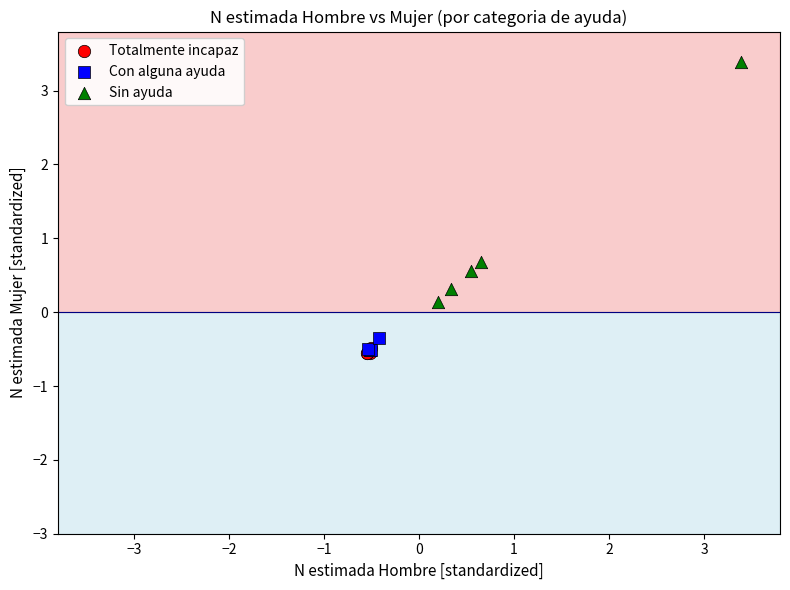

Which series reaches the maximum Y coordinate?

Sin ayuda